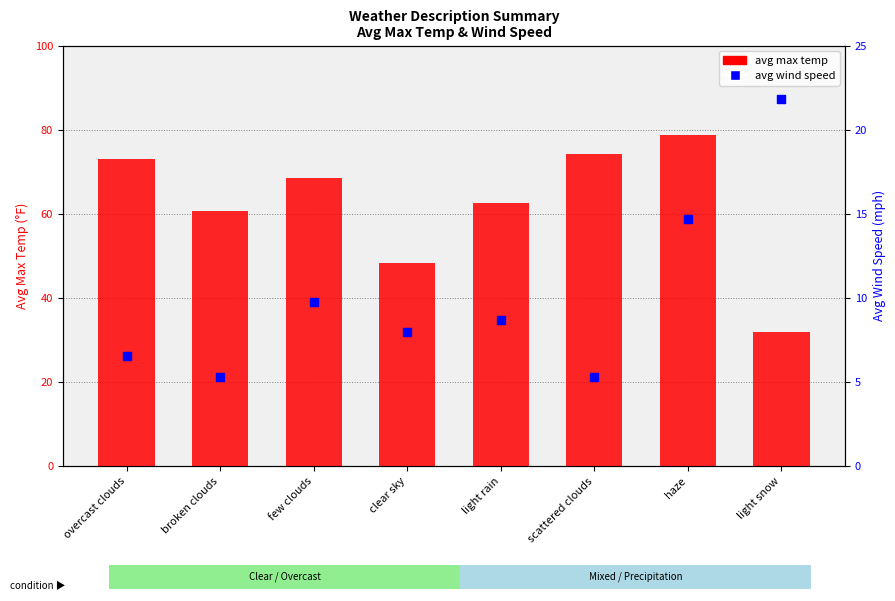

Which series has the largest Y range (max minus min)?

avg max temp